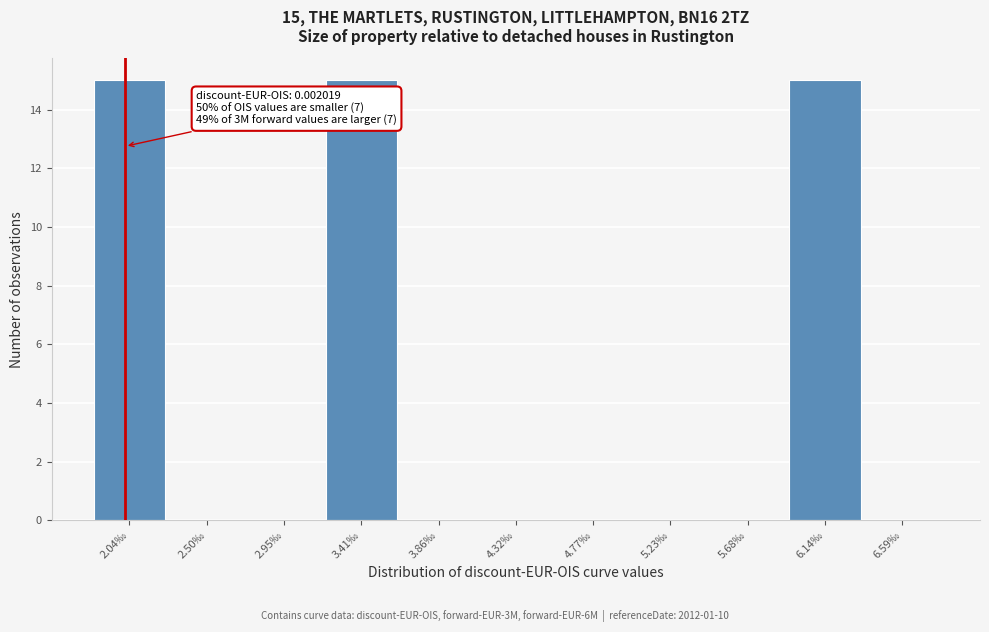

Reading right to left, what are all the values shown in this chart?

6.59‰=0	6.14‰=15	5.68‰=0	5.23‰=0	4.77‰=0	4.32‰=0	3.86‰=0	3.41‰=15	2.95‰=0	2.50‰=0	2.04‰=15